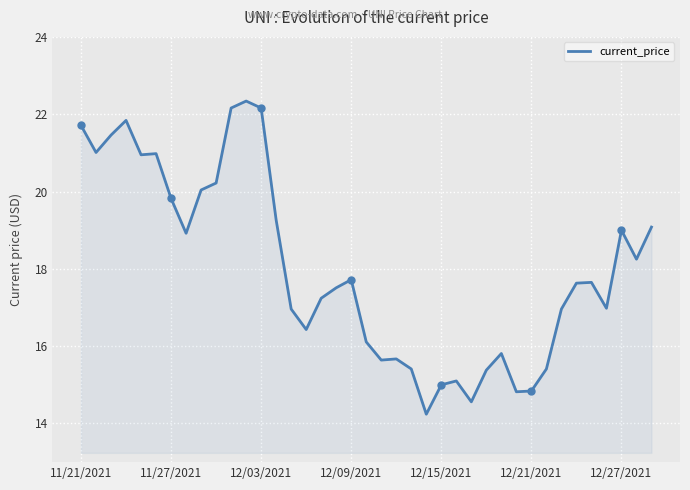

What is the maximum value shown in the chart?

22.3